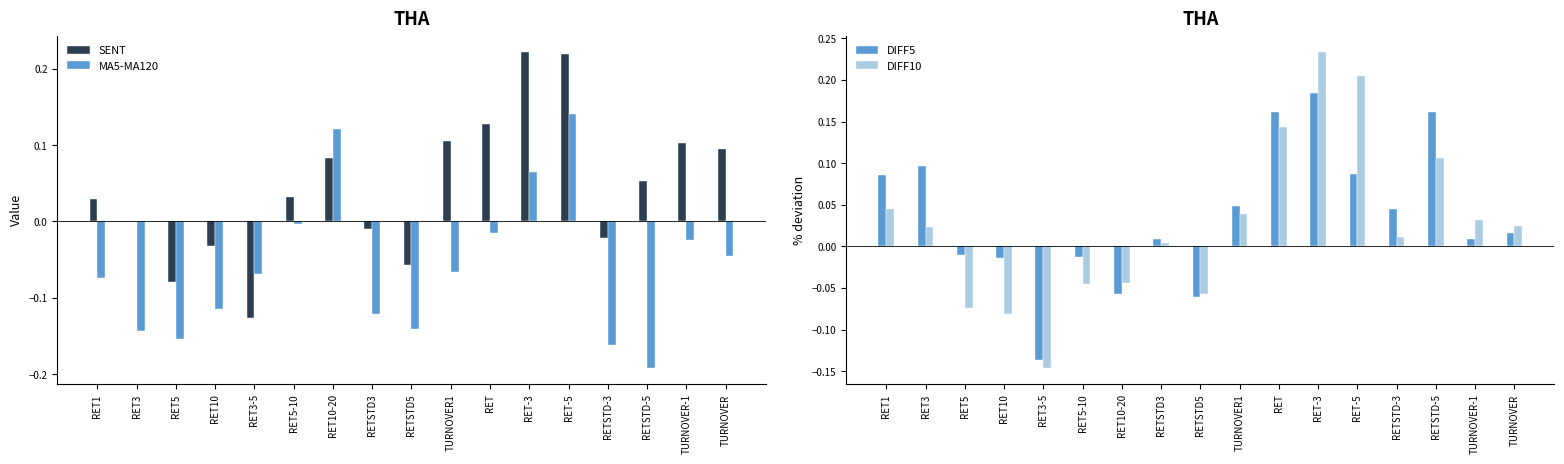

What is the value of the DIFF10 bar at the 15th from the left?

0.1